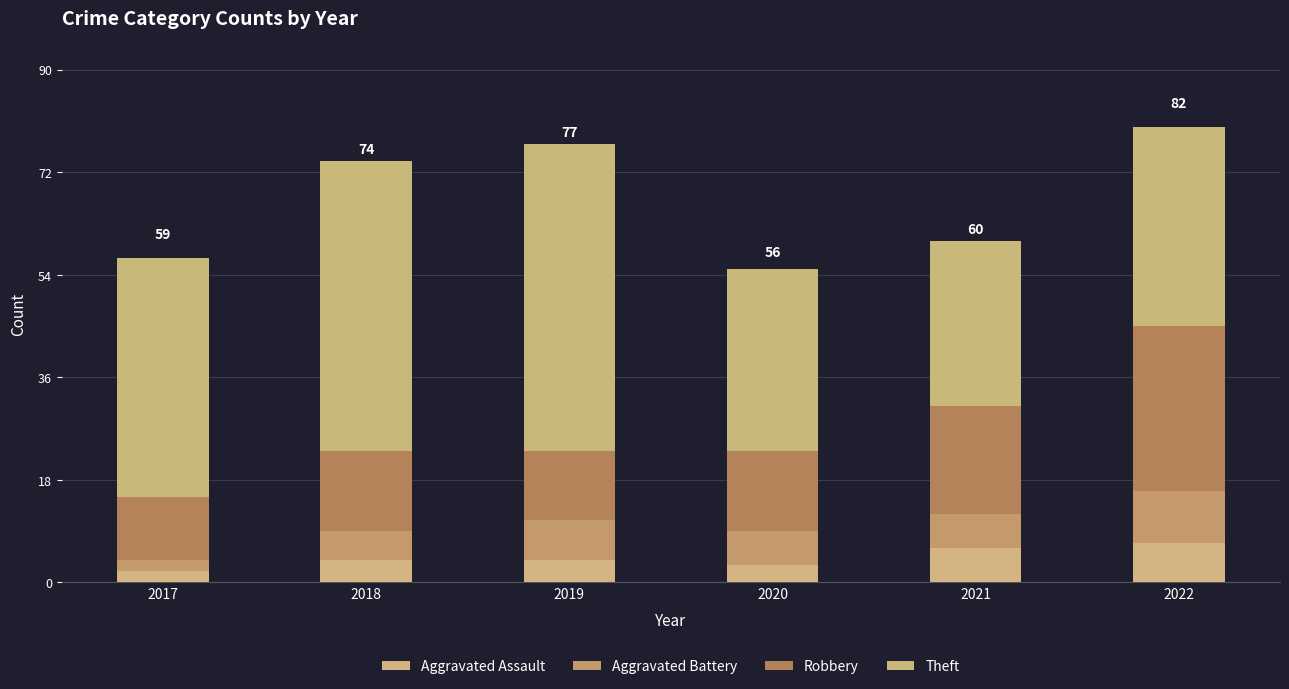

How many data points does each series have?

6